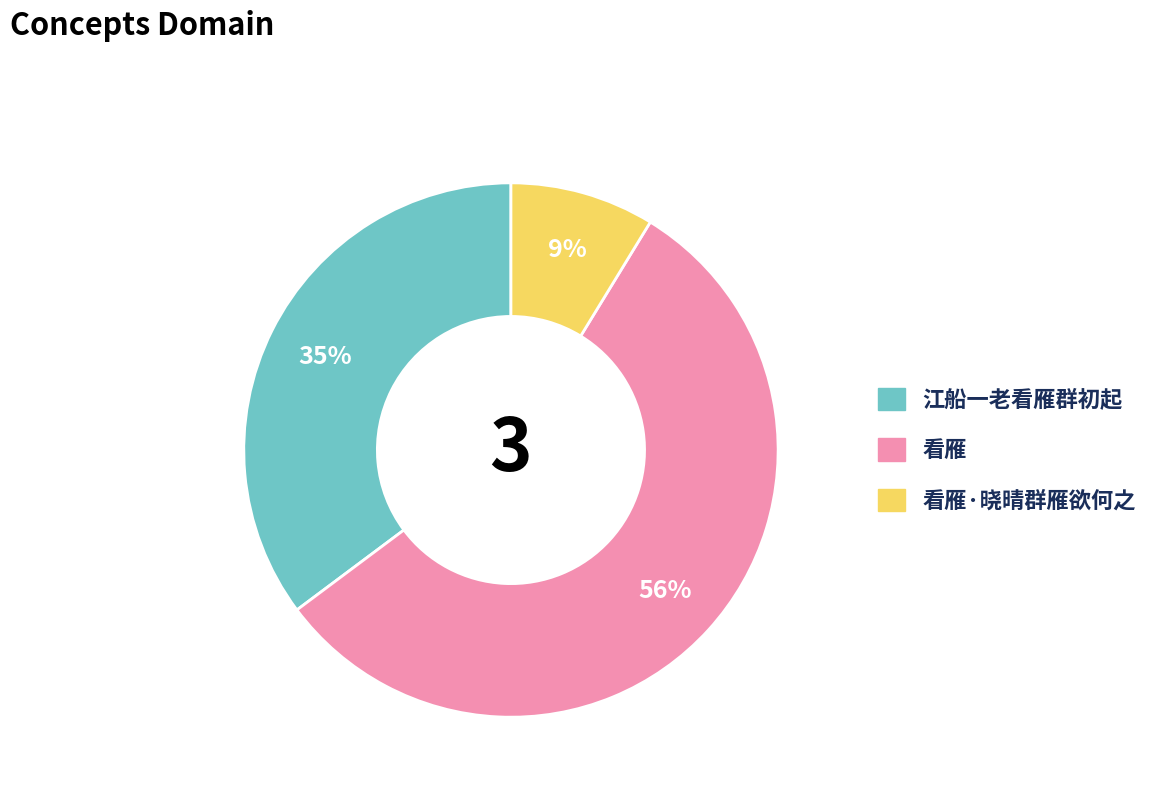

To the nearest percent, what is the difference between the largest and smallest slice percentages?

47%